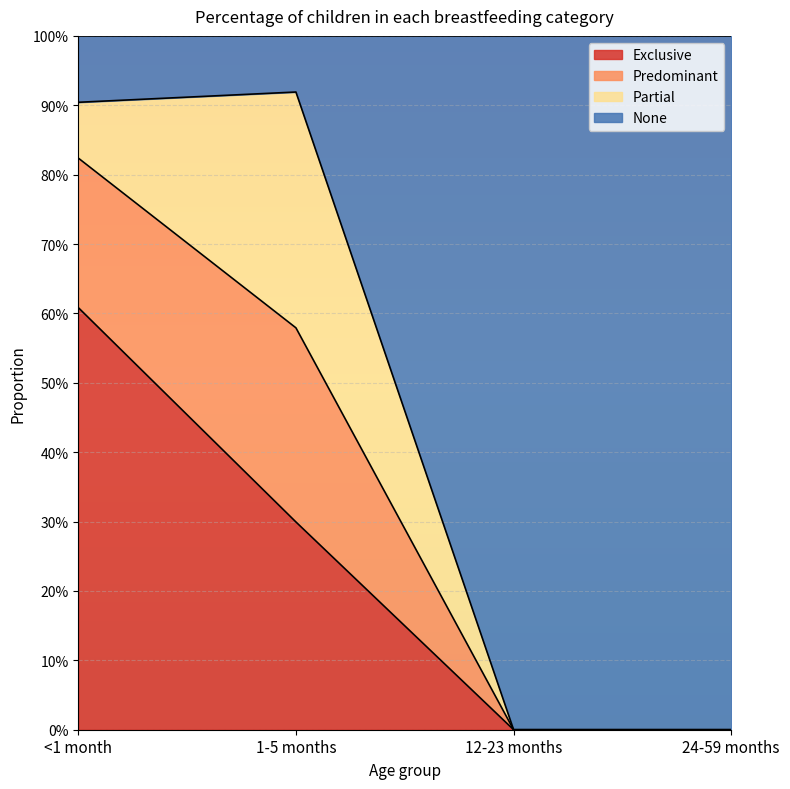

Where is Exclusive nearest to the value 0?

12-23 months